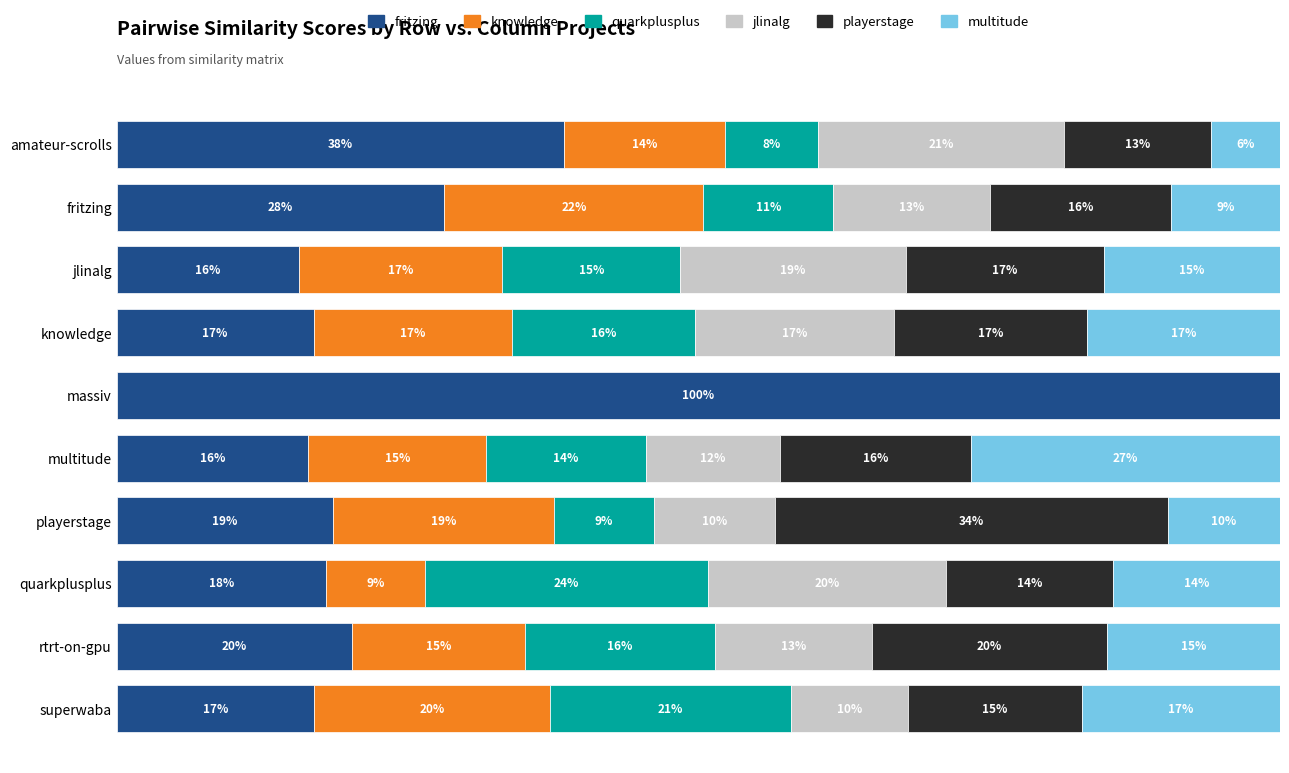

What are all the series names shown in the legend?

fritzing, knowledge, quarkplusplus, jlinalg, playerstage, multitude